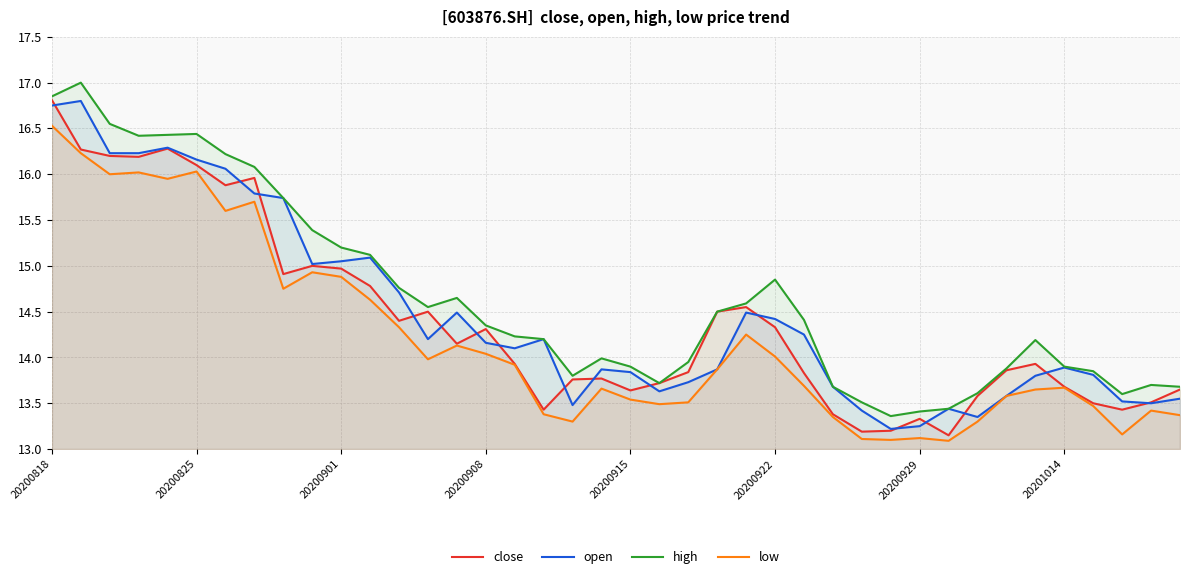

The value of close at 20200929 is 7.3. True or false?

False